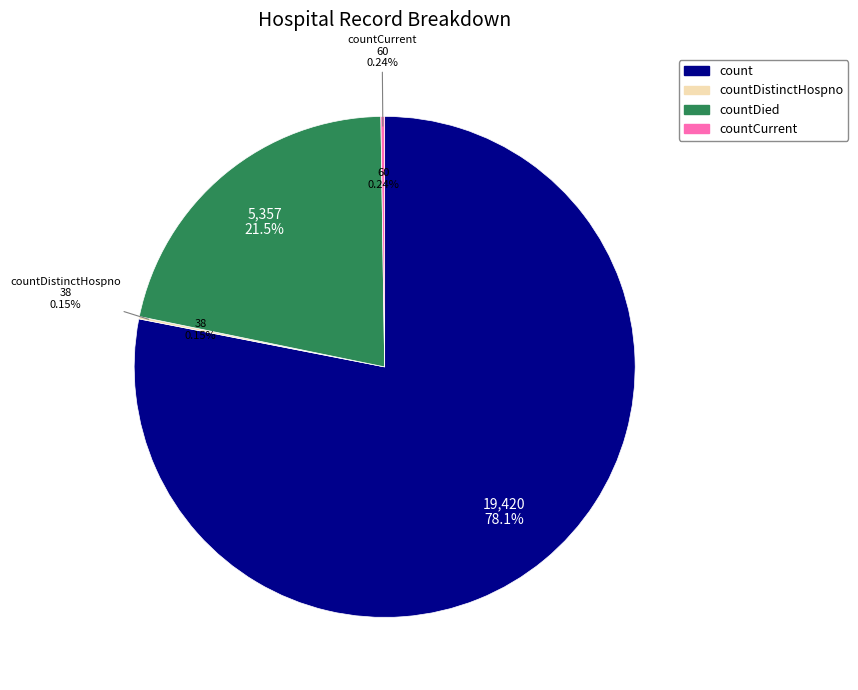

Which category accounts for the majority?

count